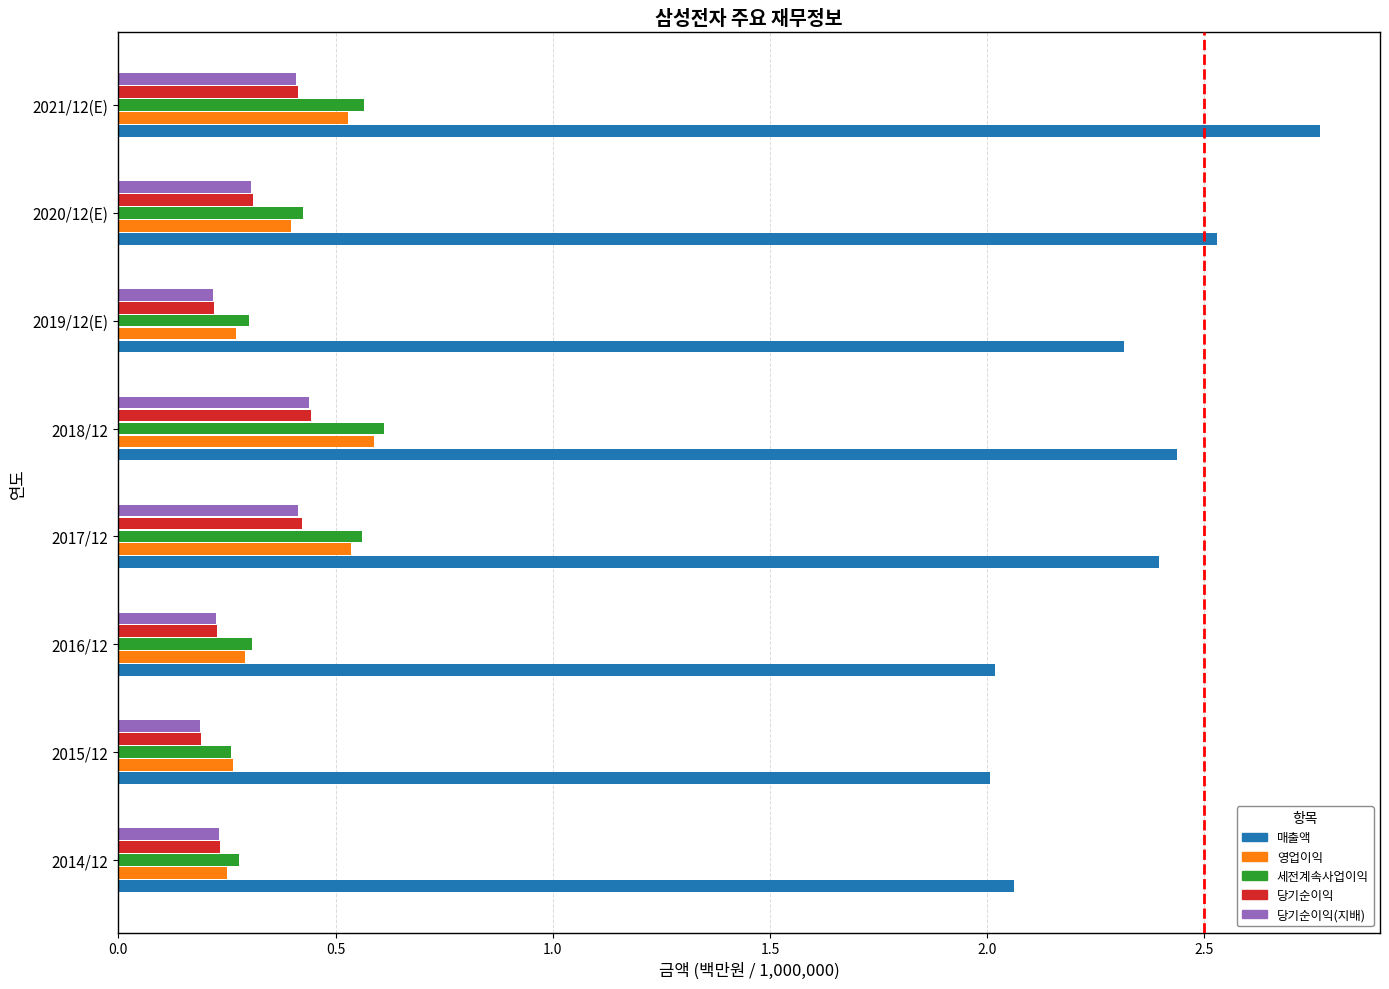

What is the sum of all 영업이익 values?

3.1